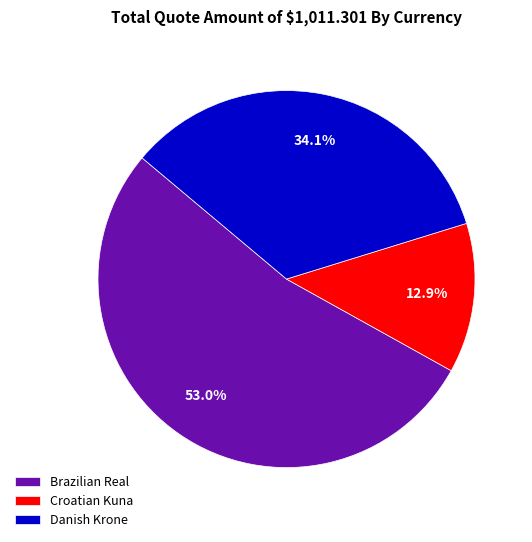

Rank the categories by value from lowest to highest.

Croatian Kuna, Danish Krone, Brazilian Real